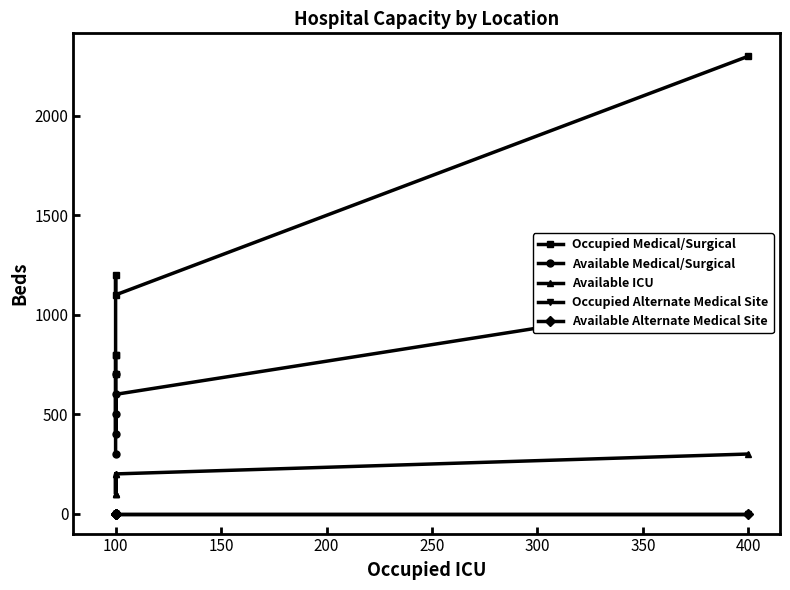

What is the lowest value of the Occupied Medical/Surgical series?

700